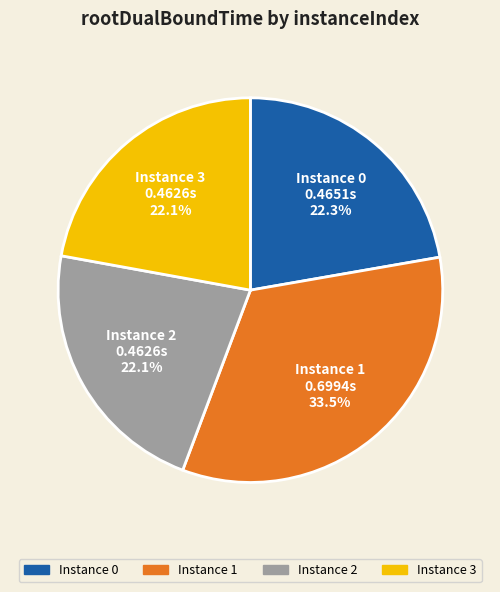

How many slices are in this pie chart?

4